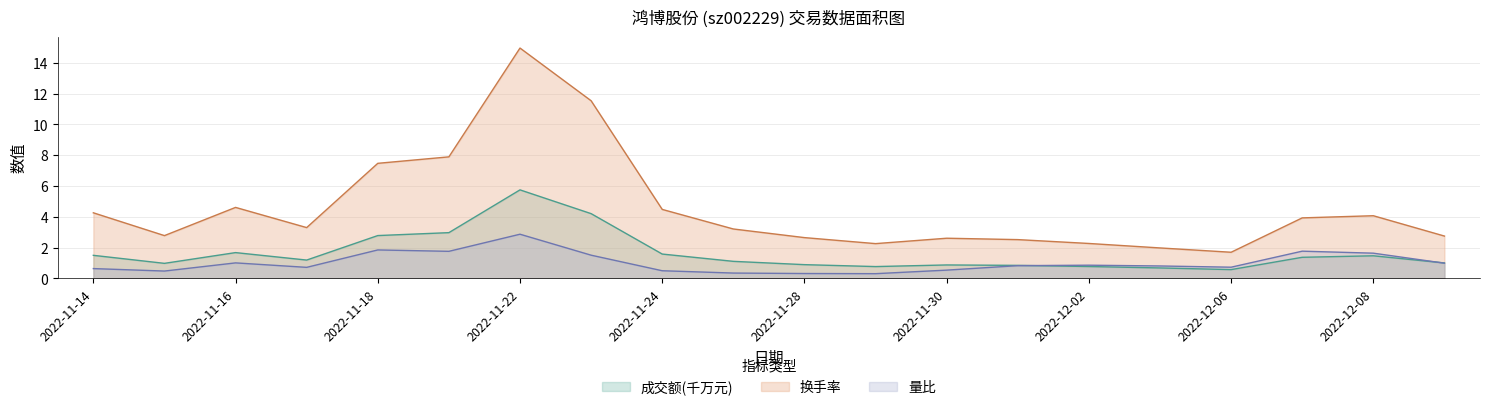

What is the value of the 量比 point at the 8th from the left?

1.5